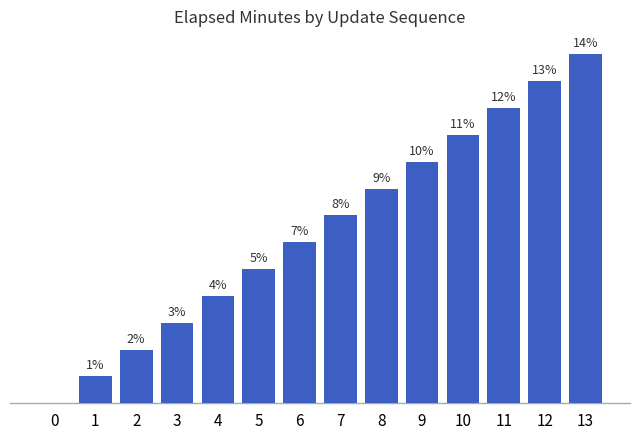

Which label corresponds to the largest value in the chart?

13